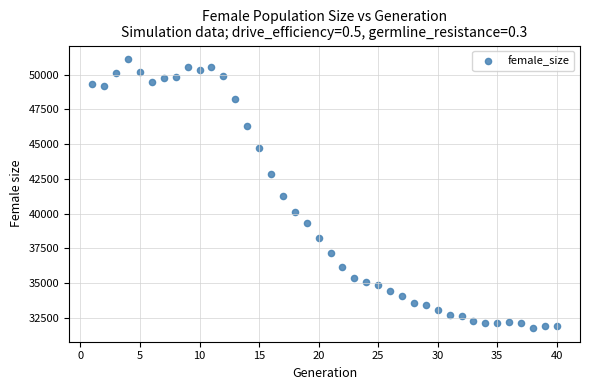

What is the range of Y values (max minus min)?

19378